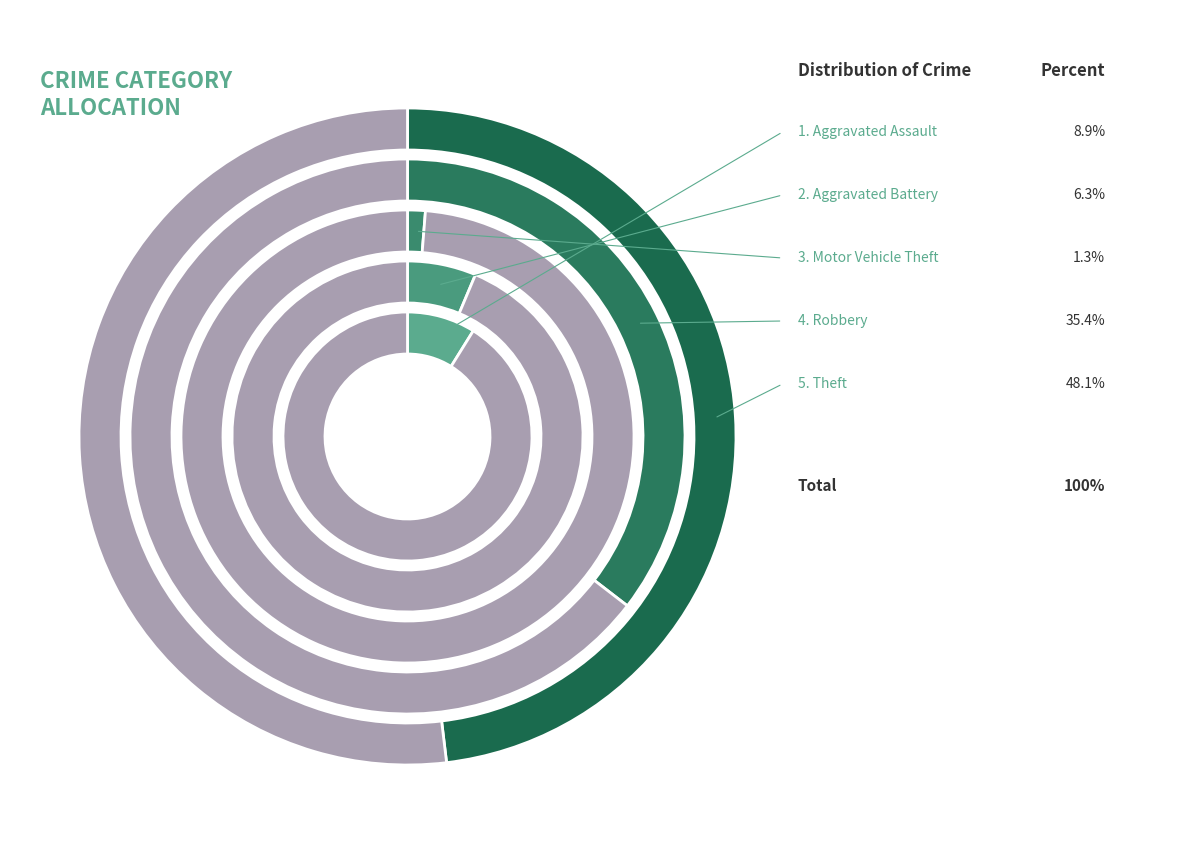

What percentage is the Aggravated Battery slice, to the nearest percent?

6%